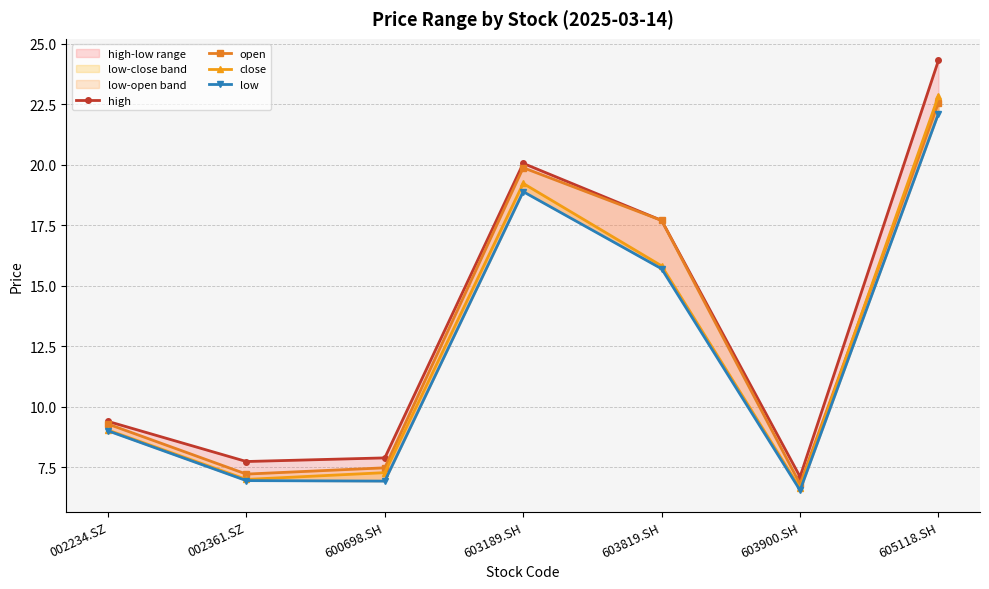

Which series has the widest spread of values?

high